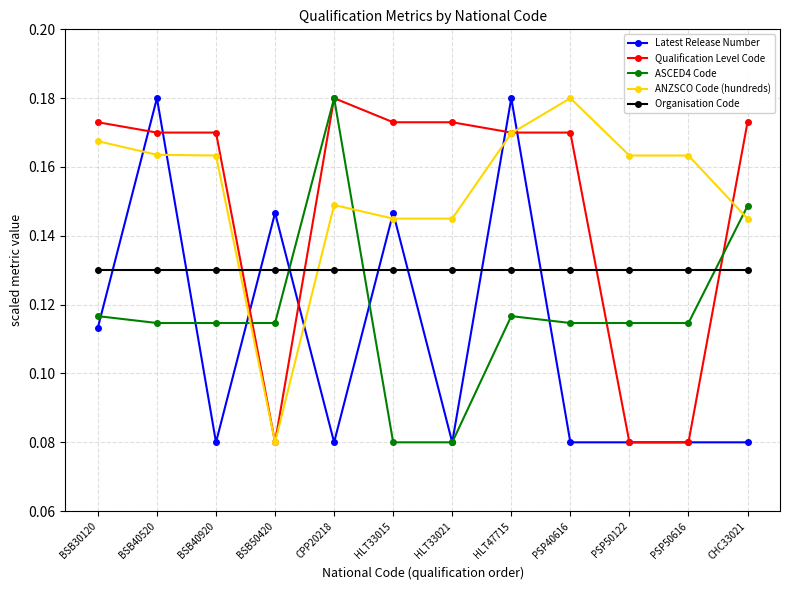

How many categories are shown in the chart?

12